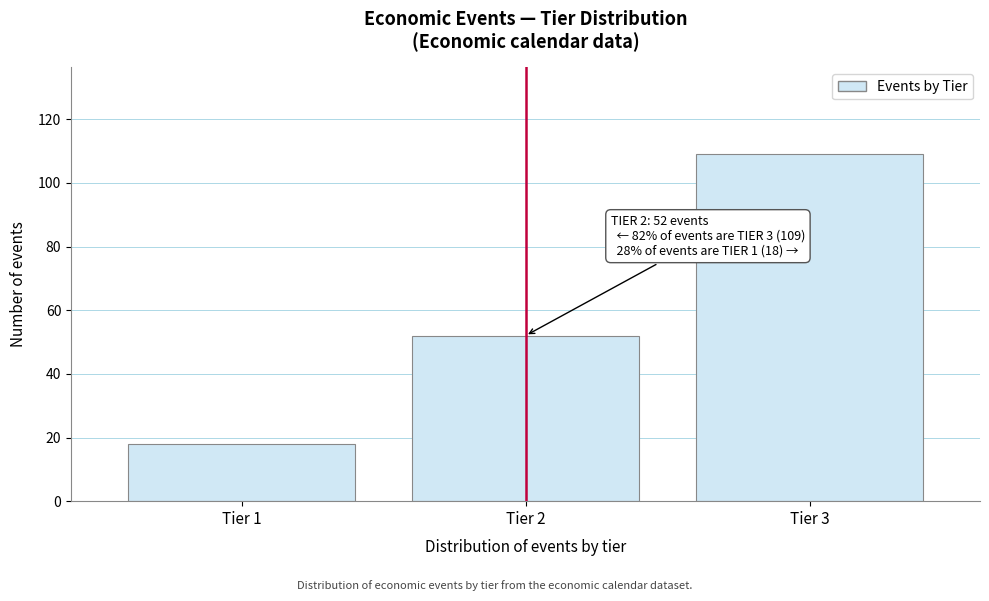

Reading right to left, what are all the values shown in this chart?

Tier 3=109	Tier 2=52	Tier 1=18